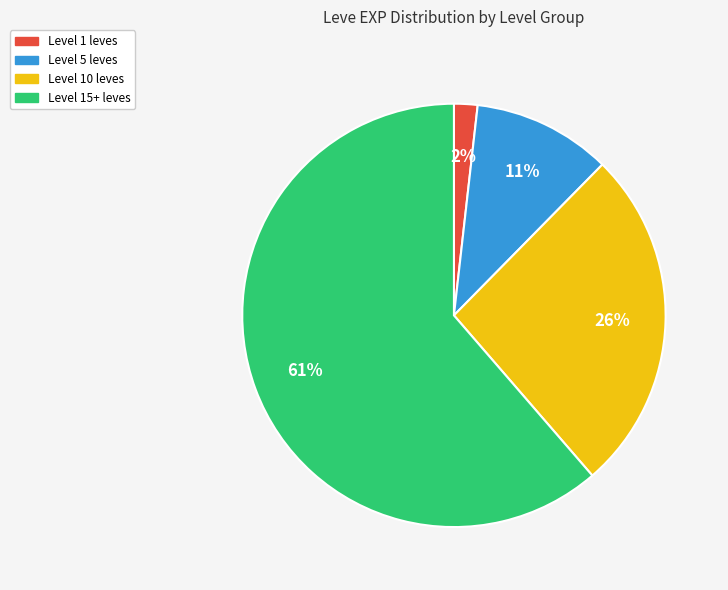

To the nearest percent, what is the average slice percentage?

25%